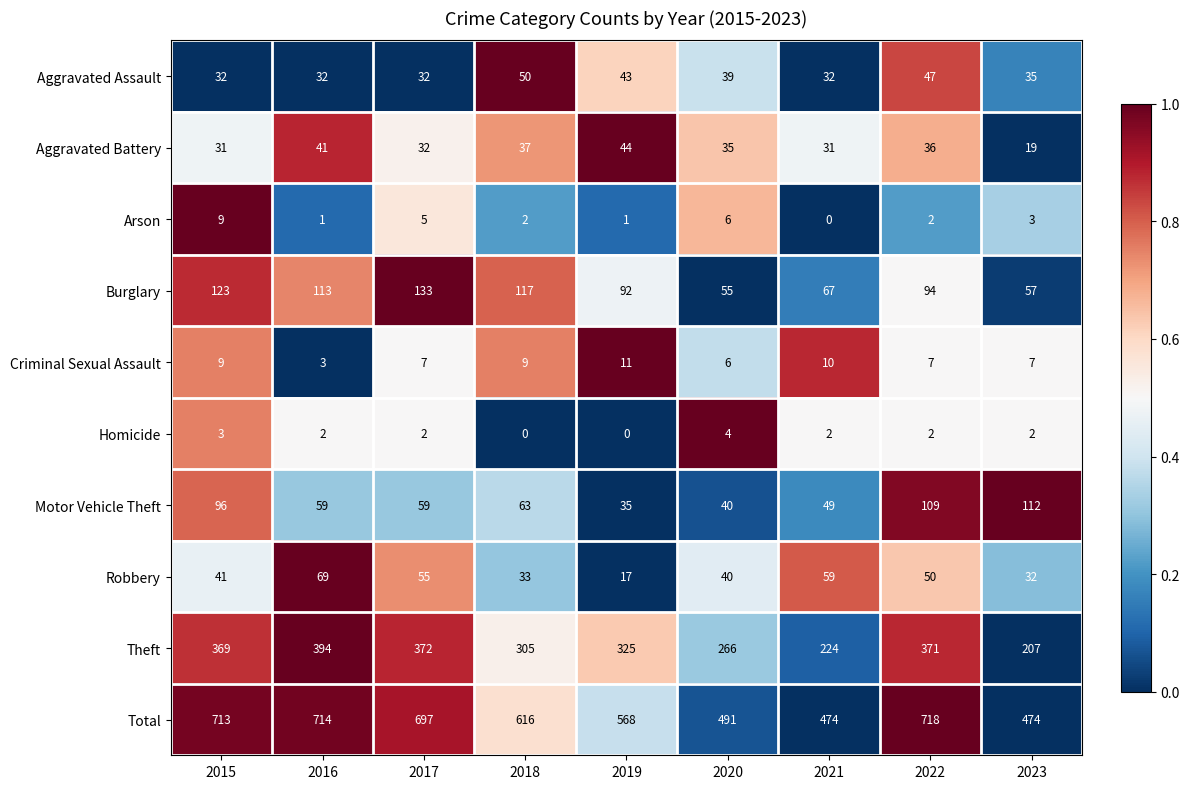

List the series in order of their peak value, highest first.

Total, Theft, Burglary, Motor Vehicle Theft, Robbery, Aggravated Assault, Aggravated Battery, Criminal Sexual Assault, Arson, Homicide